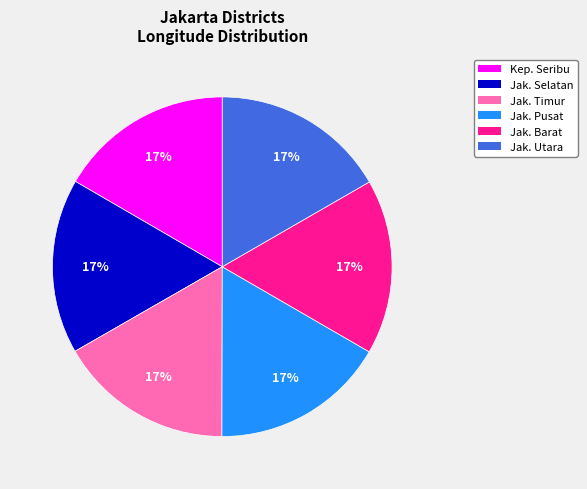

How many segments does this pie chart have?

6